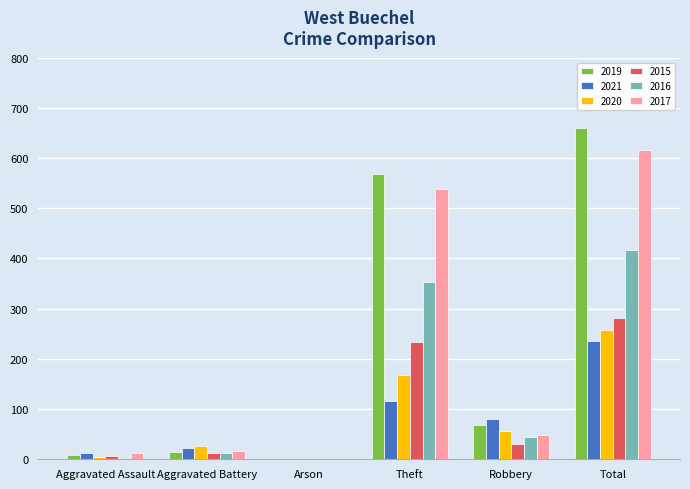

Are the bars grouped side by side (vs. stacked)?

Yes